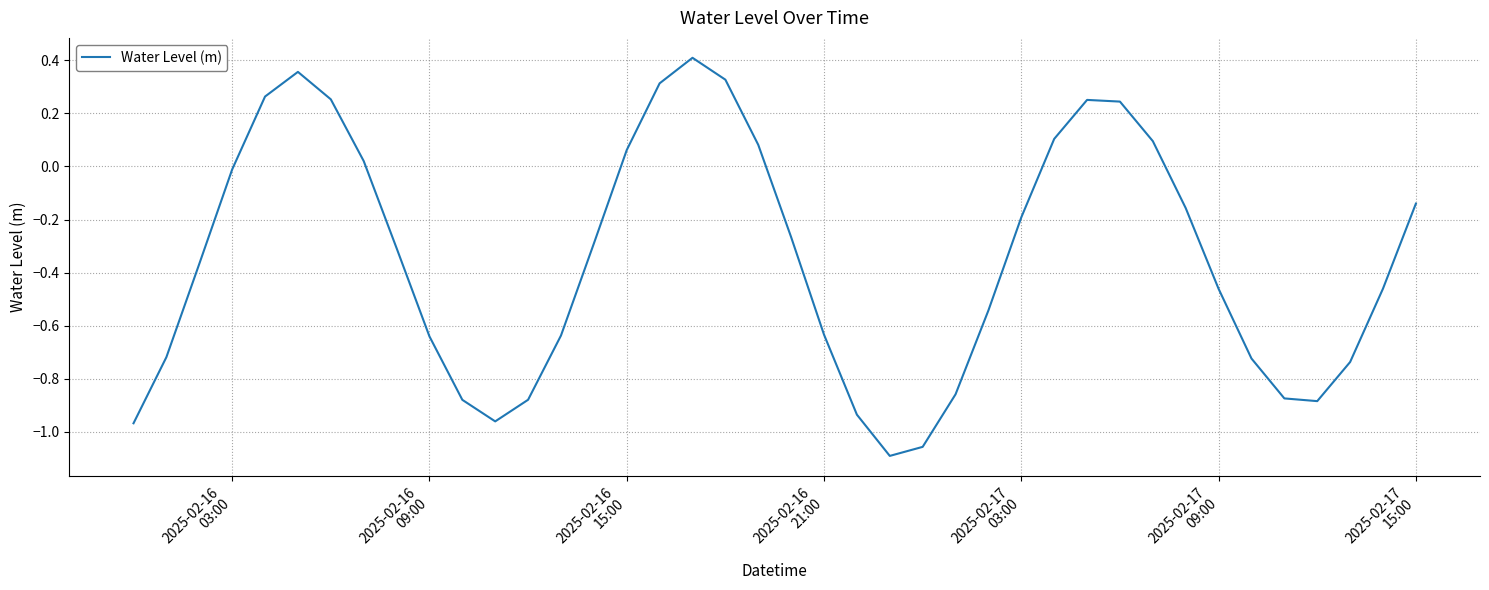

What is the difference between the maximum and second lowest values?

1.5